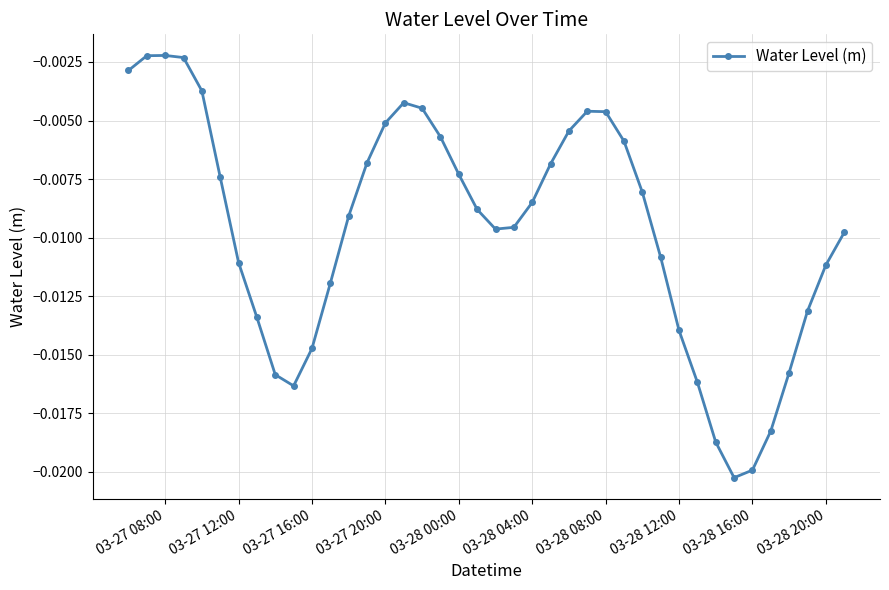

What is the sum of all values?

-0.4